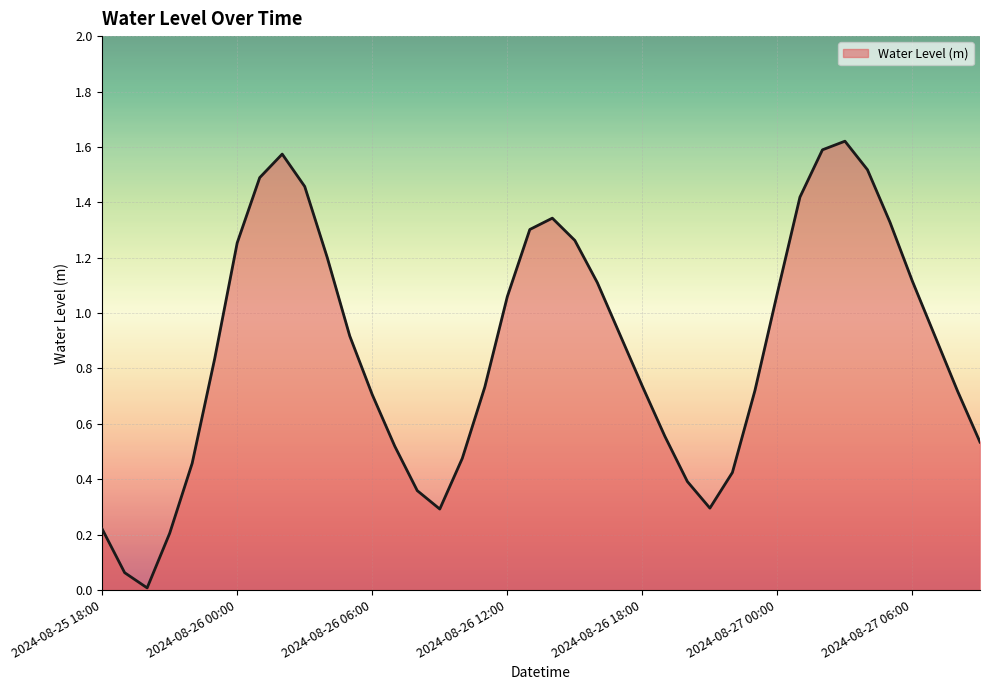

How many lines are shown in the chart?

1